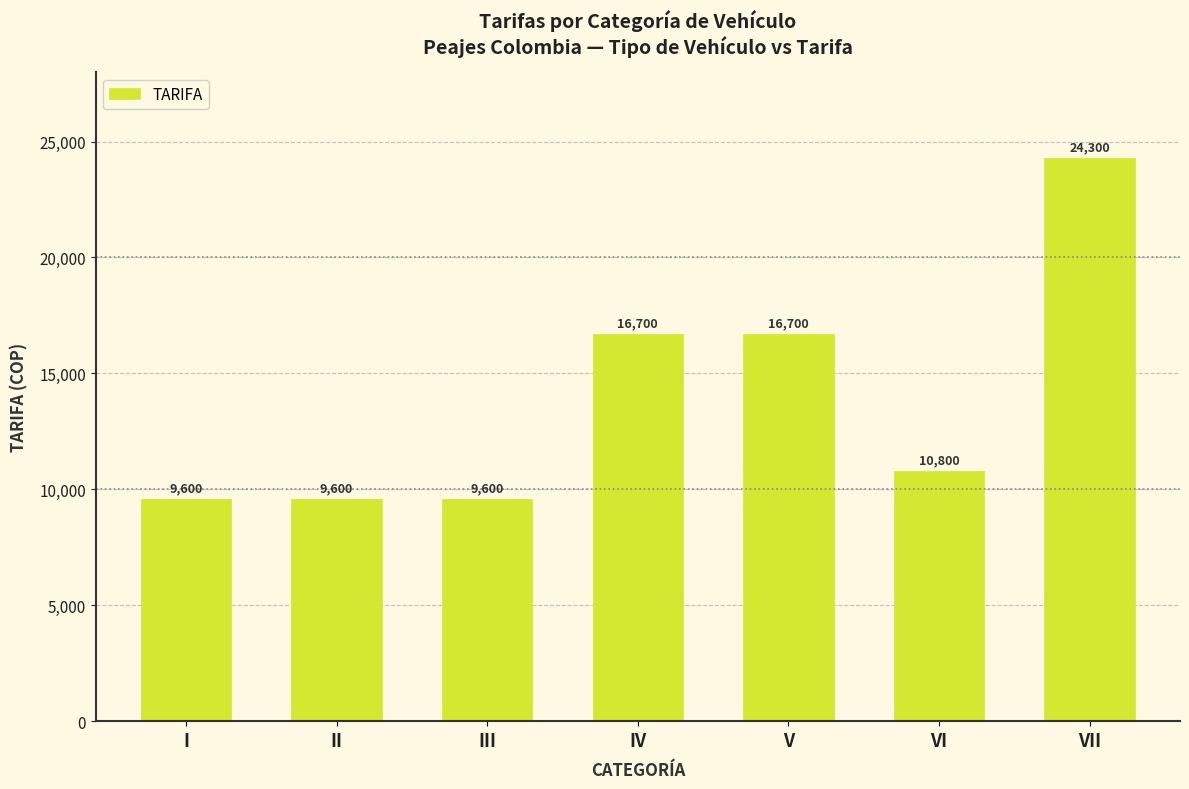

Which label corresponds to the largest value in the chart?

VII